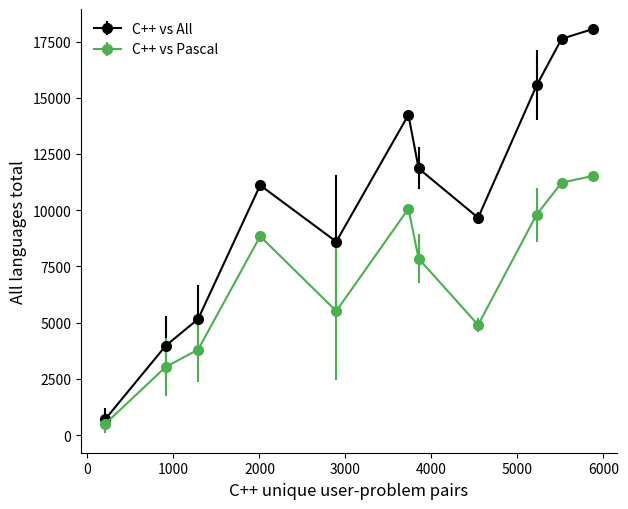

What are all the series names shown in the legend?

C++ vs All, C++ vs Pascal